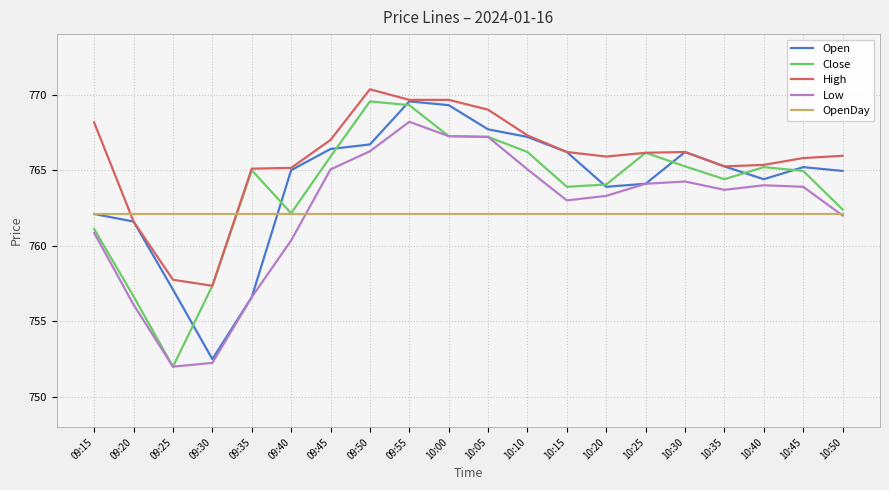

What is the difference between the maximum and minimum values in the Low series?

16.2